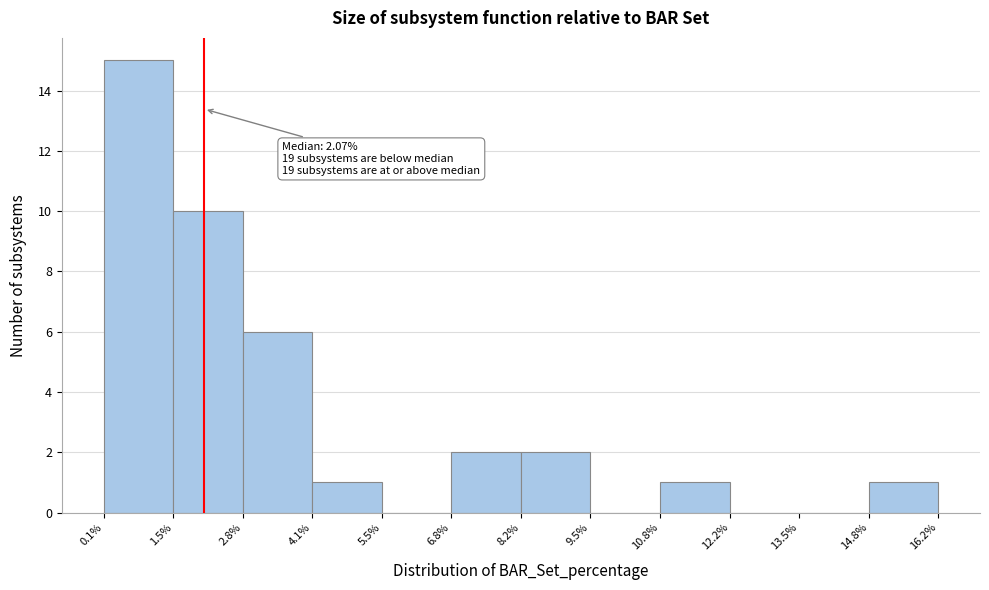

Which range on the x-axis has the tallest bar?

0.1% to 1.5%